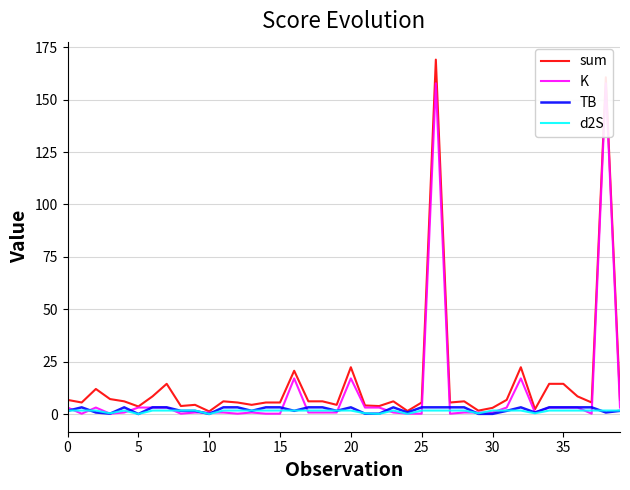

What is the average value of the sum series?

15.2